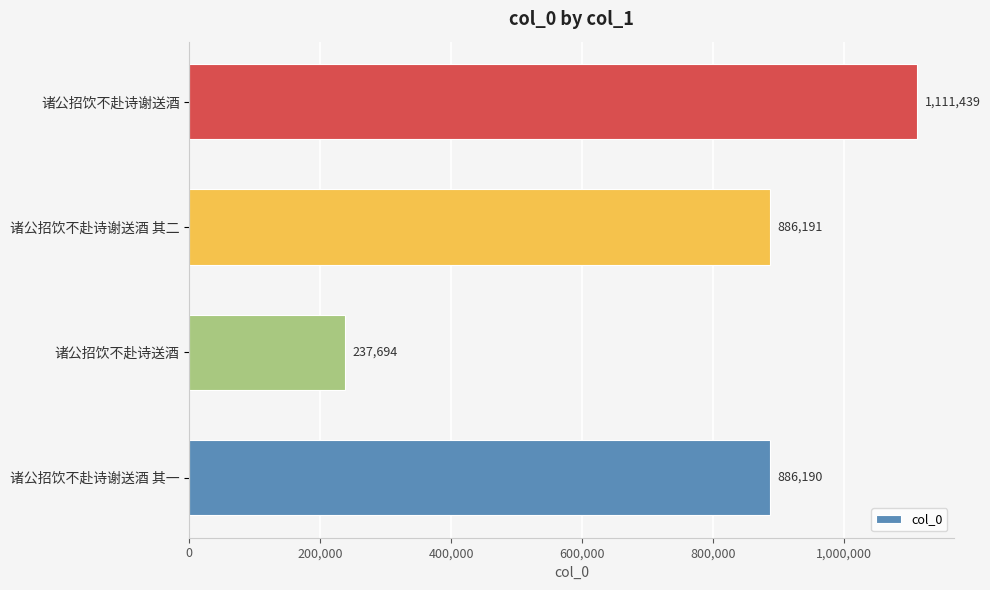

List the labels in order of value, largest first.

诸公招饮不赴诗谢送酒, 诸公招饮不赴诗谢送酒 其二, 诸公招饮不赴诗谢送酒 其一, 诸公招饮不赴诗送酒